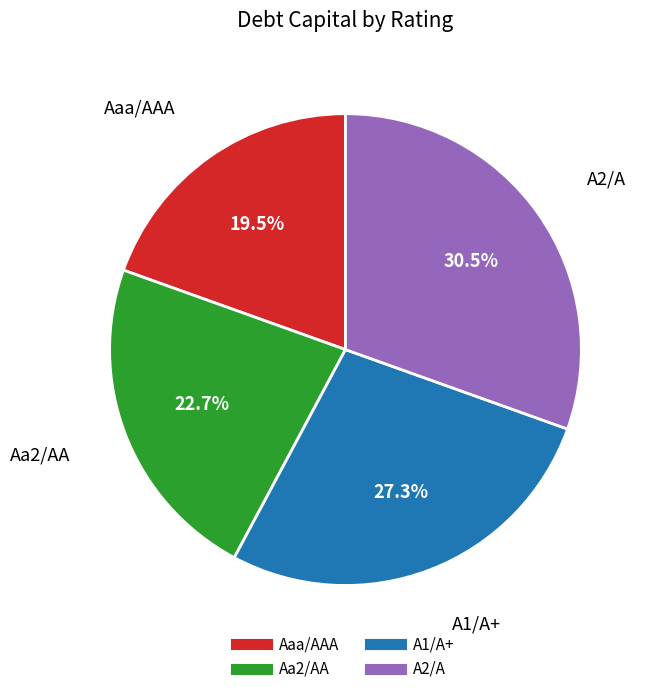

To the nearest percent, what is the difference between the Aaa/AAA and Aa2/AA slice percentages?

3%